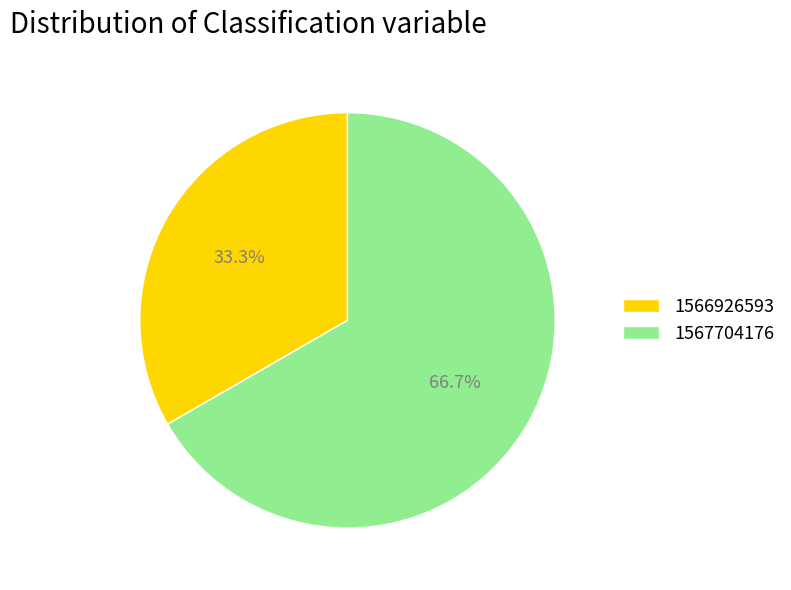

To the nearest percent, what is the difference between the 1566926593 and 1567704176 slice percentages?

33%